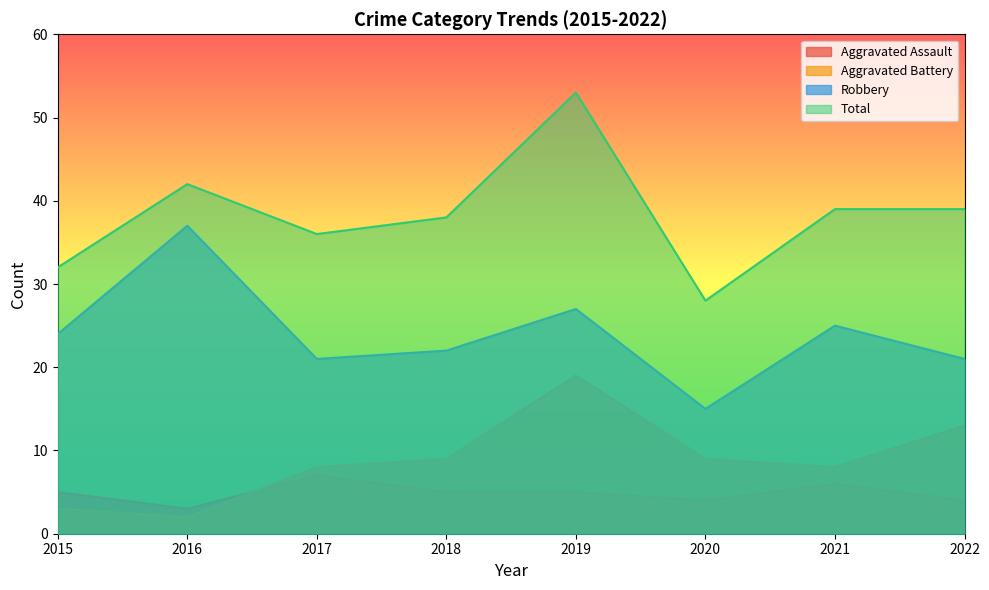

The Aggravated Assault series shows 6 at 2021. True or false?

True